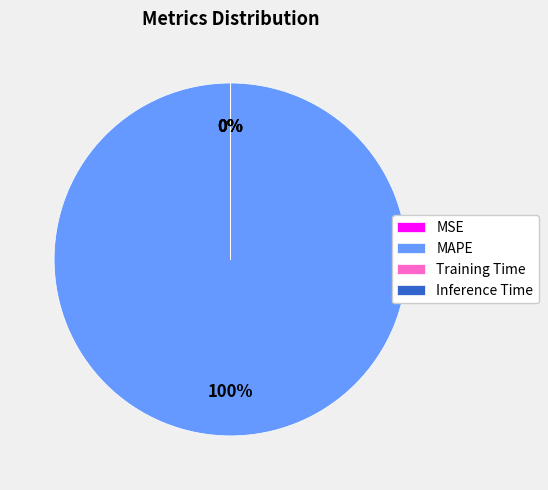

To the nearest percent, what is the average slice percentage?

25%